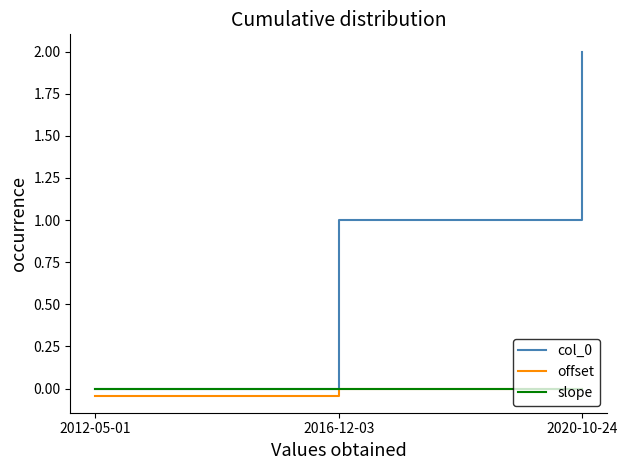

The offset series shows -0.0 at 2012-05-01. True or false?

True